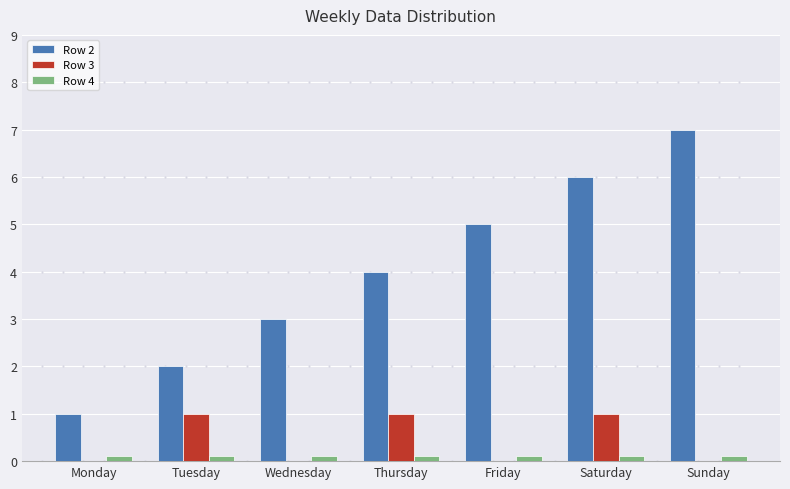

True or false: Row 3 has a value of 0.0 at Friday.

True